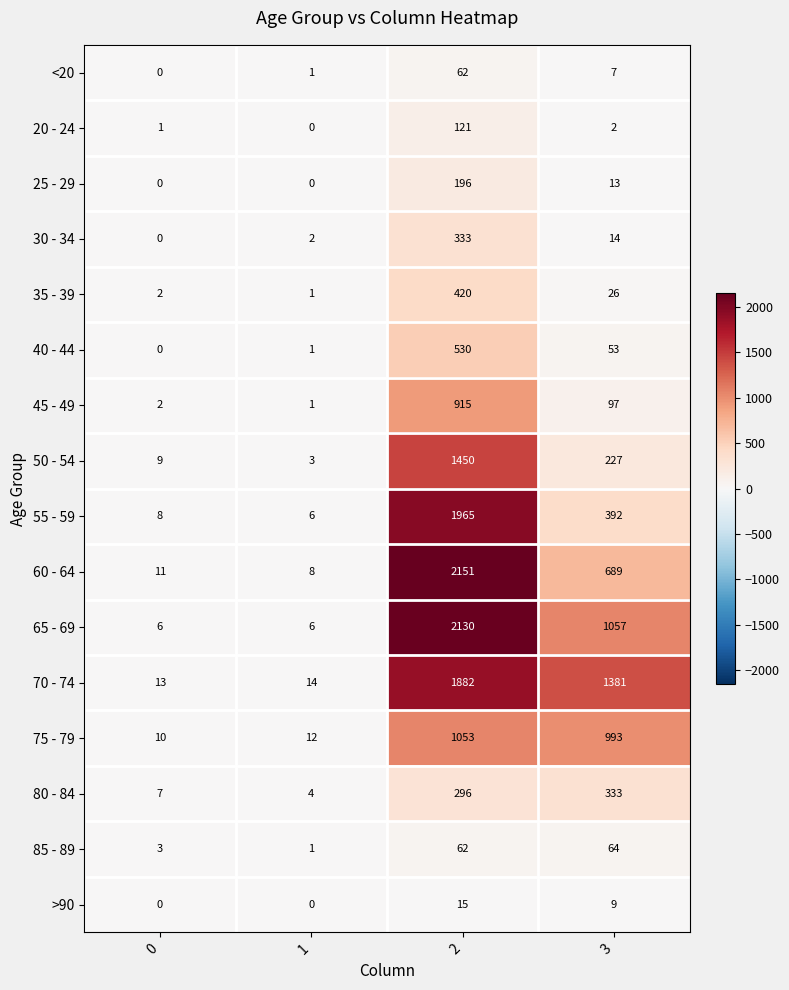

At which category does the chart reach its peak across all series?

2